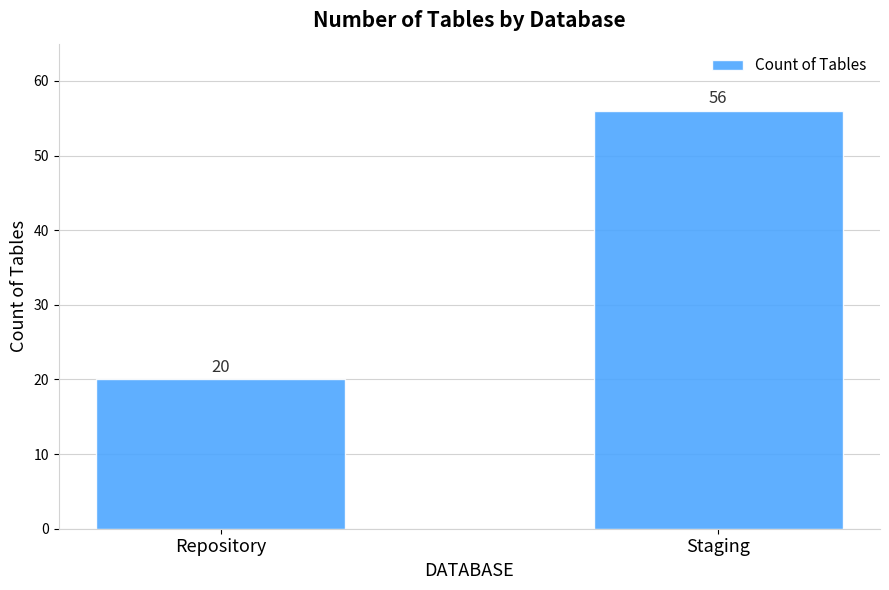

Approximately how many times larger is the value at Staging compared to Repository?

2.8